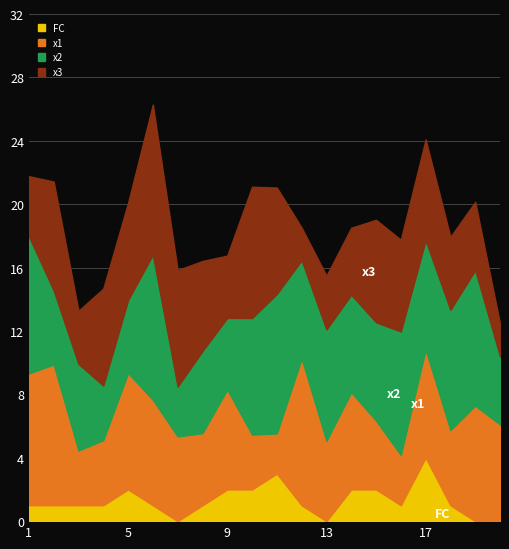

What is the maximum value for FC?

4.0